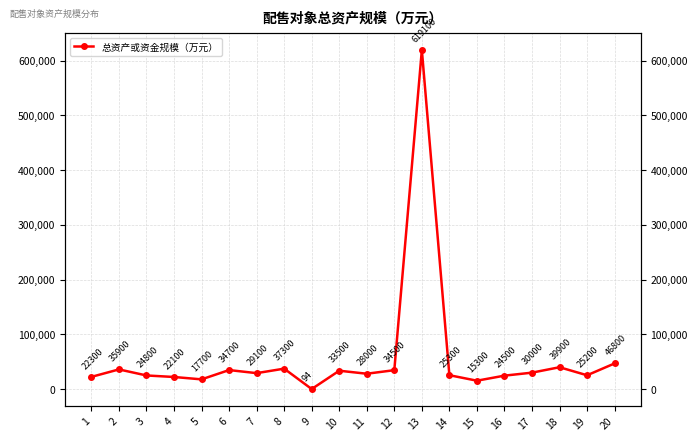

Rank the categories by value from highest to lowest.

13, 20, 18, 8, 2, 6, 12, 10, 17, 7, 11, 14, 19, 3, 16, 1, 4, 5, 15, 9